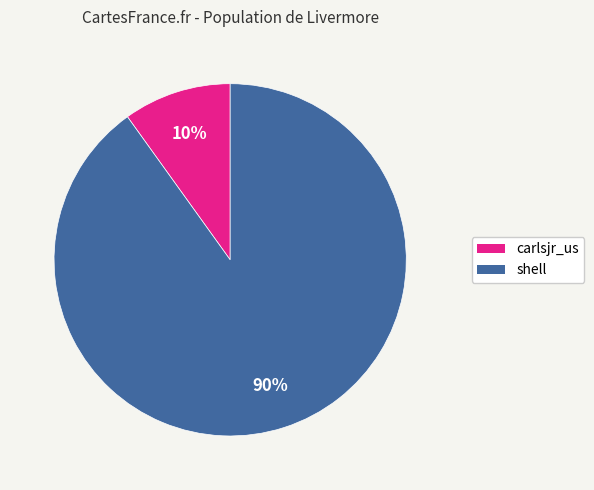

Is it true that shell is 99% of the pie?

False